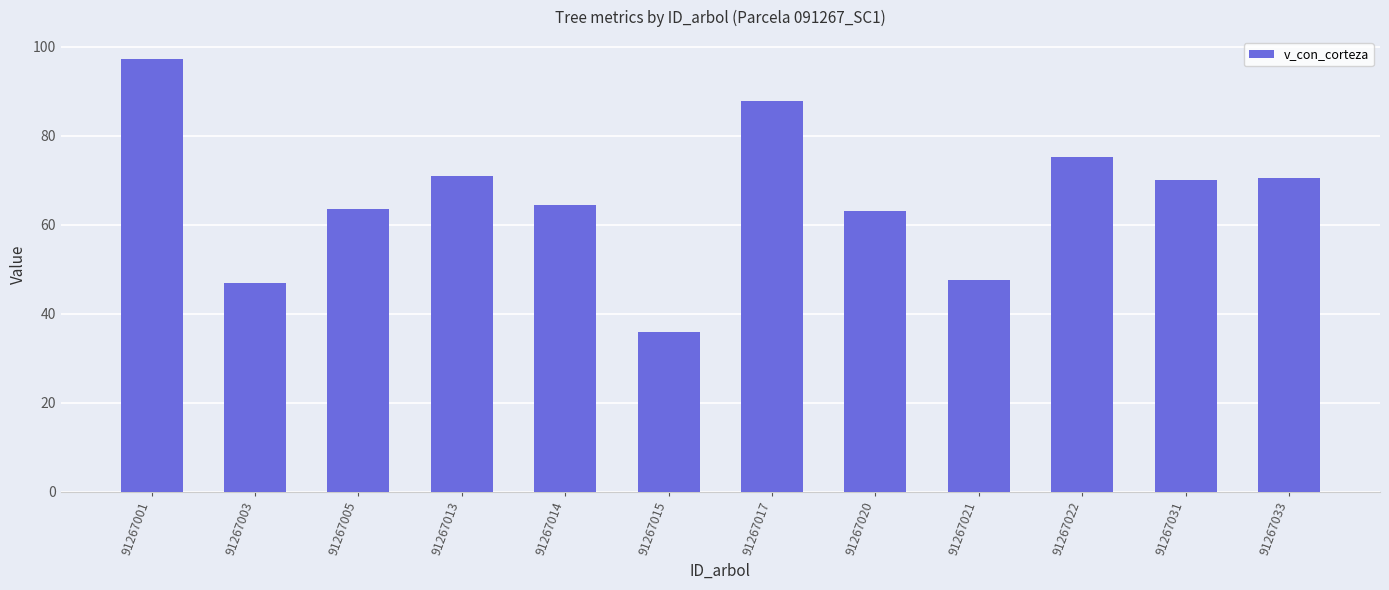

Count the number of categories in the chart.

12